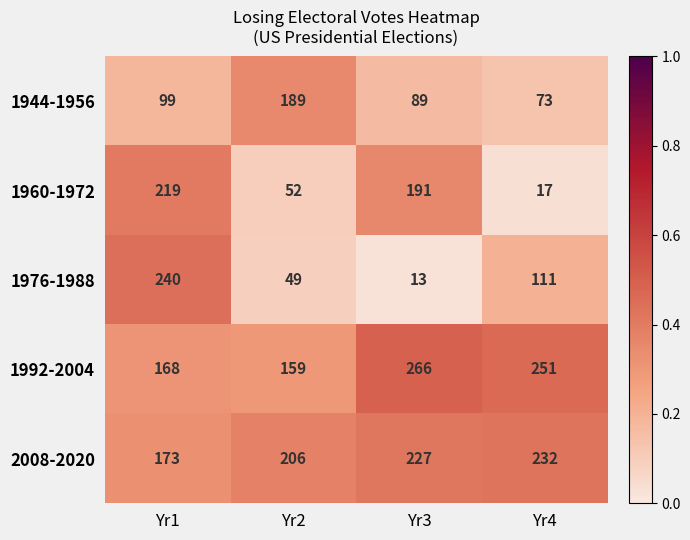

Is it true that 1992-2004 equals 94 at Yr1?

False